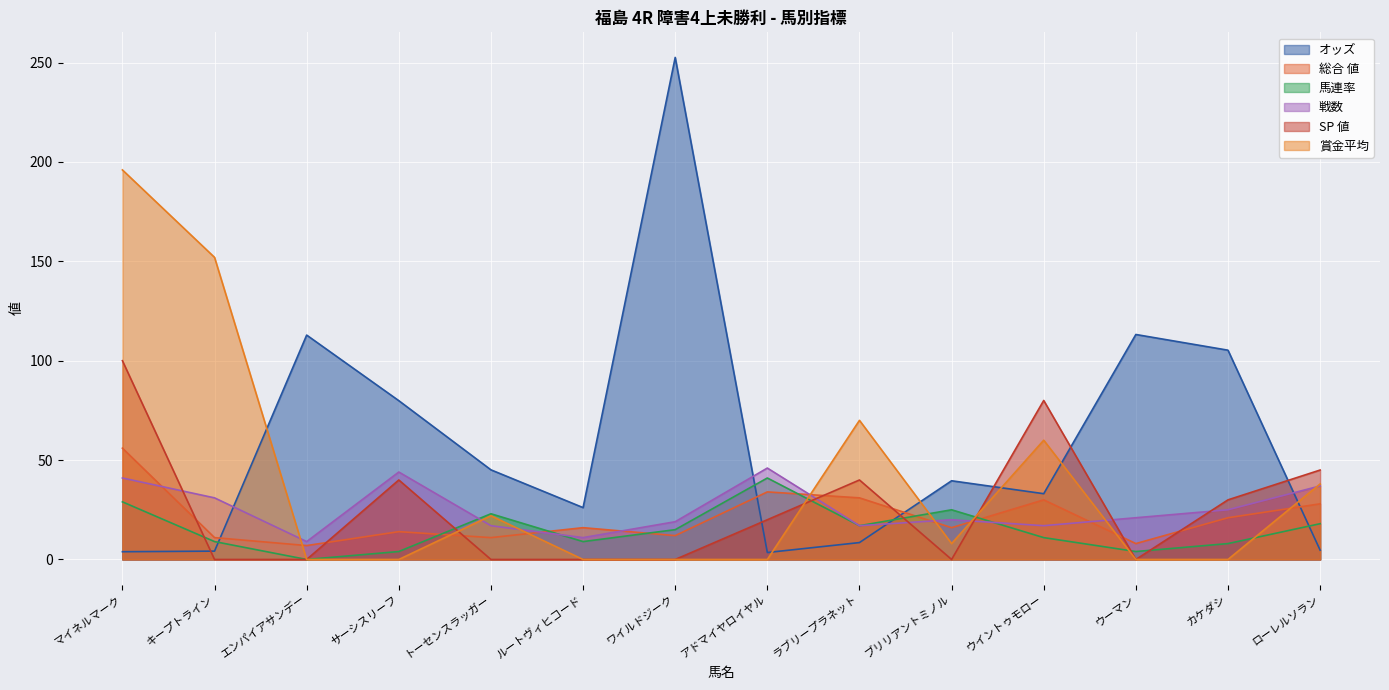

At which category does 戦数 reach its first local valley?

エンパイアサンデー